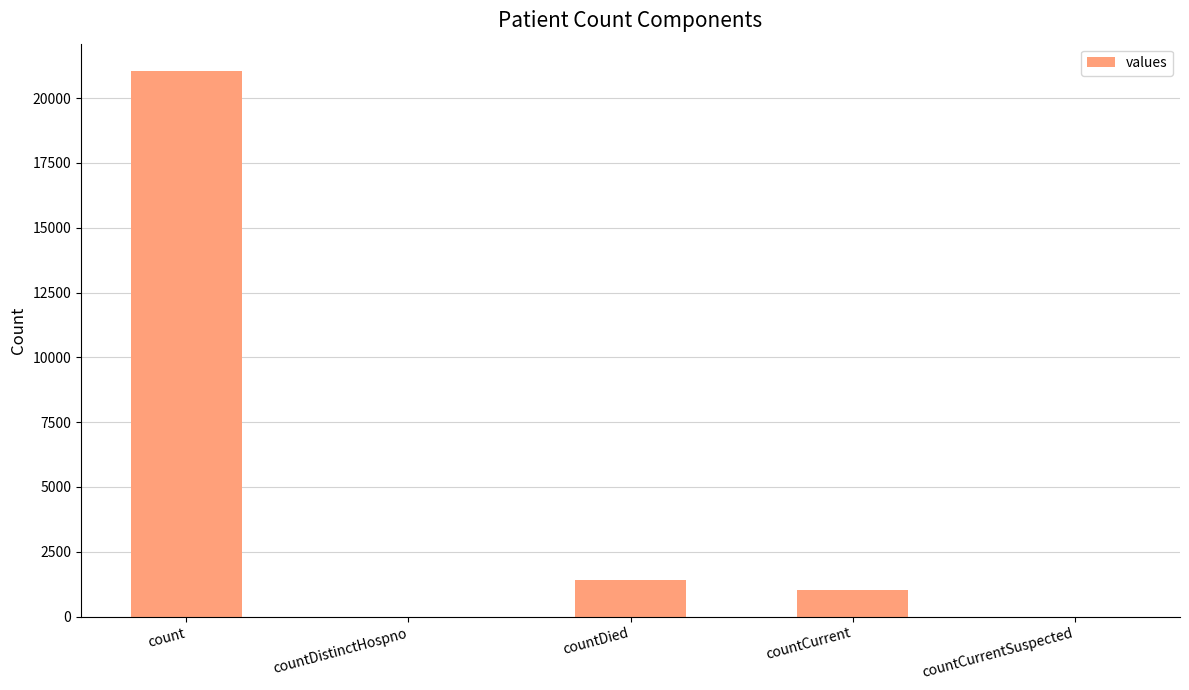

True or false: the data shows 13223 at countDistinctHospno.

False